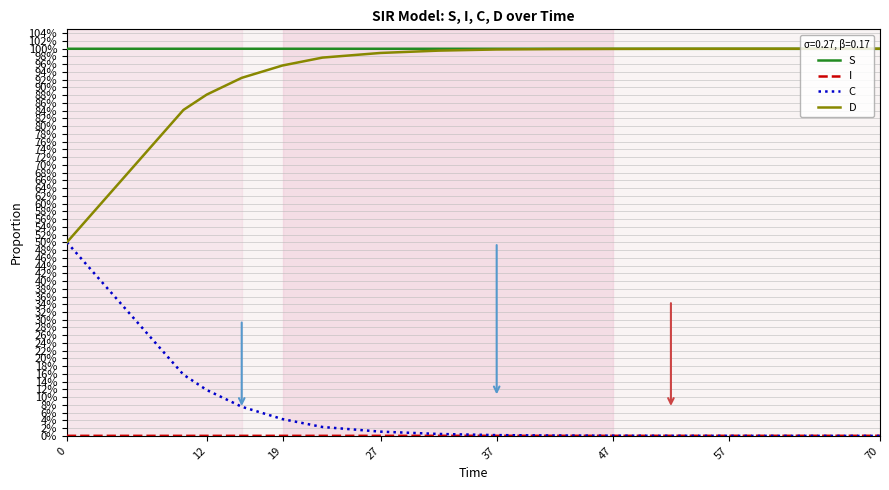

Does the chart have visible grid lines?

Yes